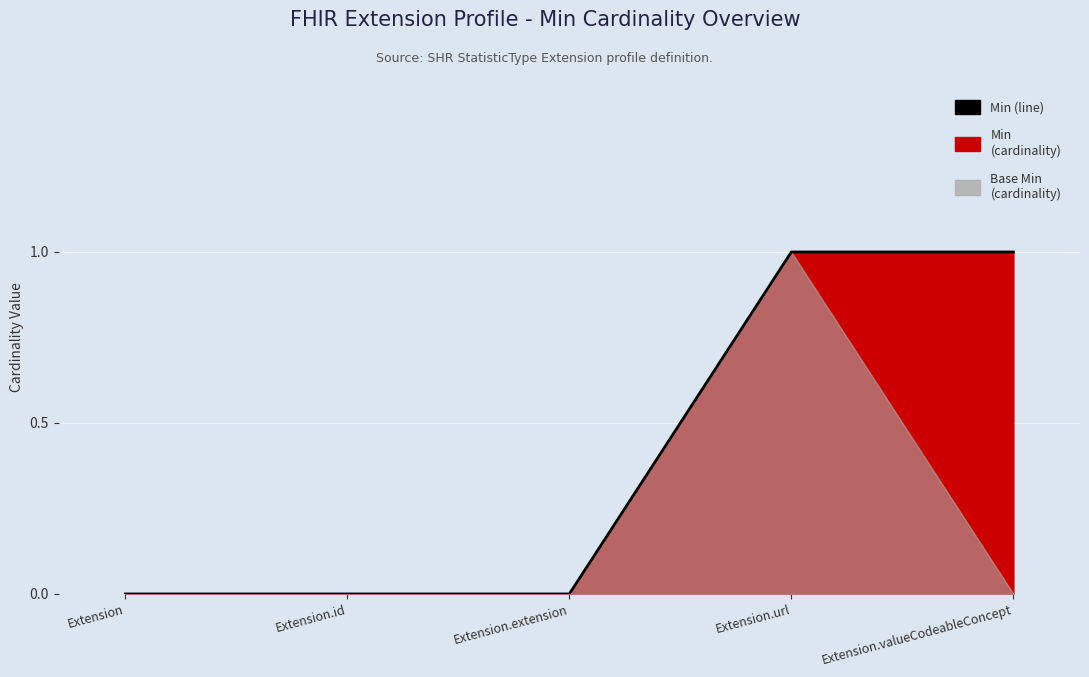

Which has a higher value, Extension or Extension.extension?

Extension